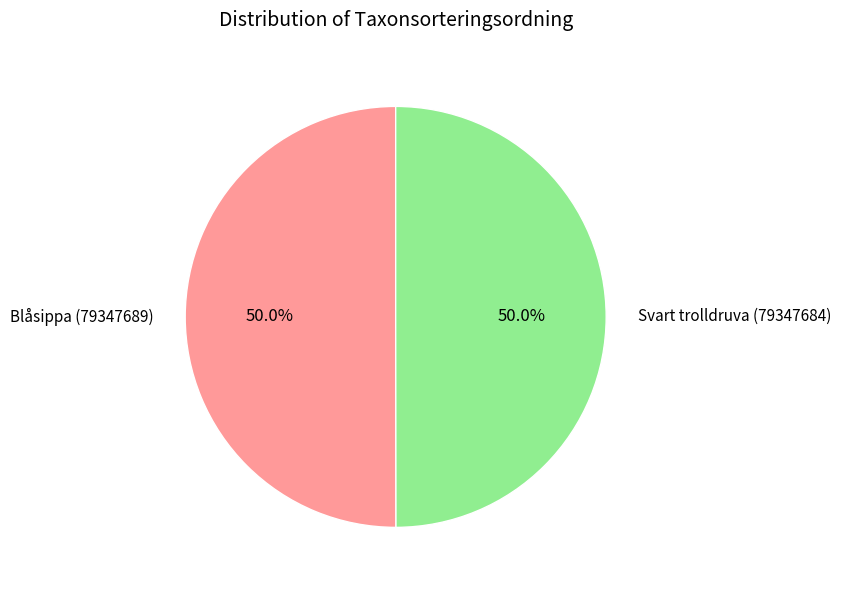

Is the sum of Blåsippa (79347689) and Svart trolldruva (79347684) greater than half?

Yes